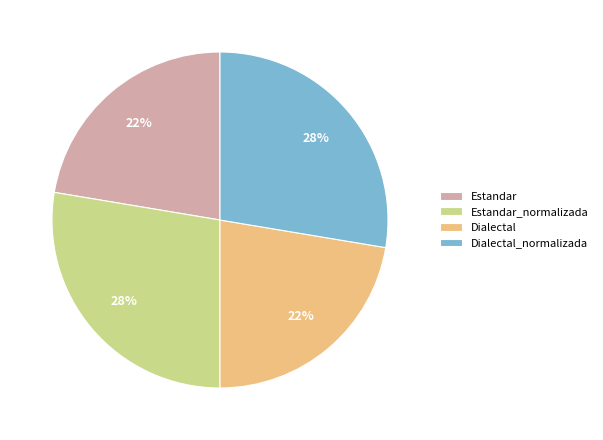

The Estandar slice represents 29% of the pie. True or false?

False